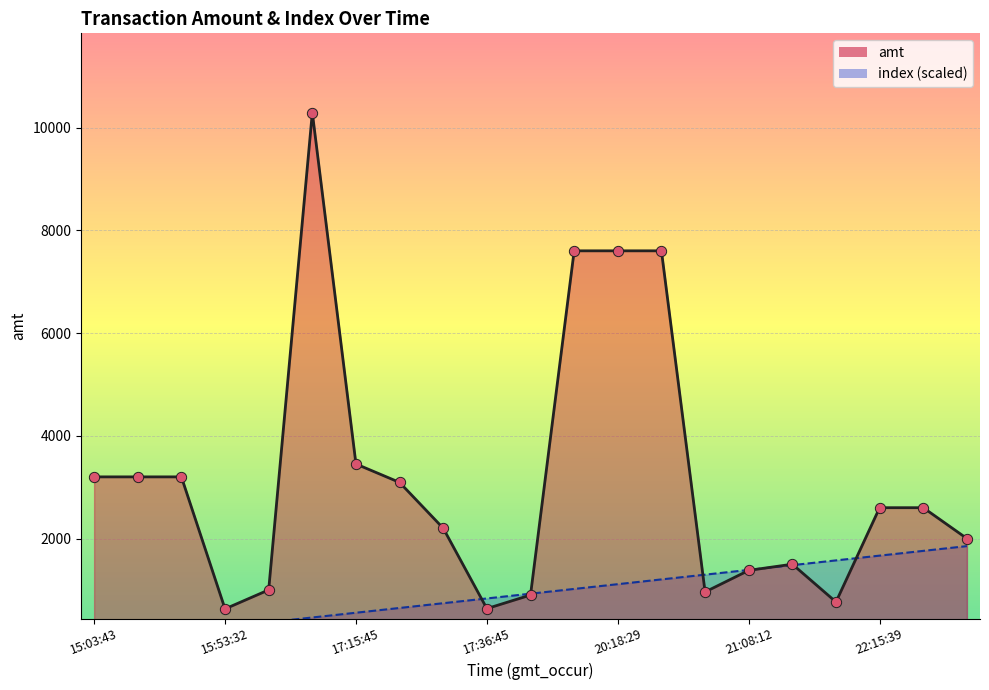

What is the total value across all series at 2023-09-09 21:29:00?

2339.4